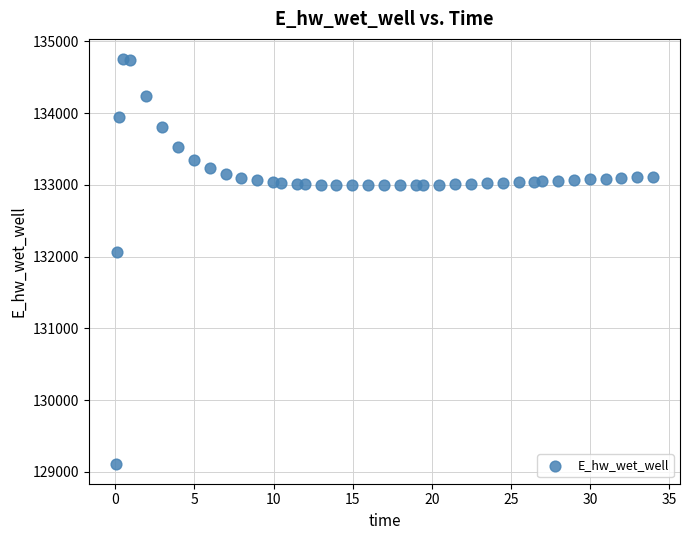

What is the range of X values (max minus min)?

33.9